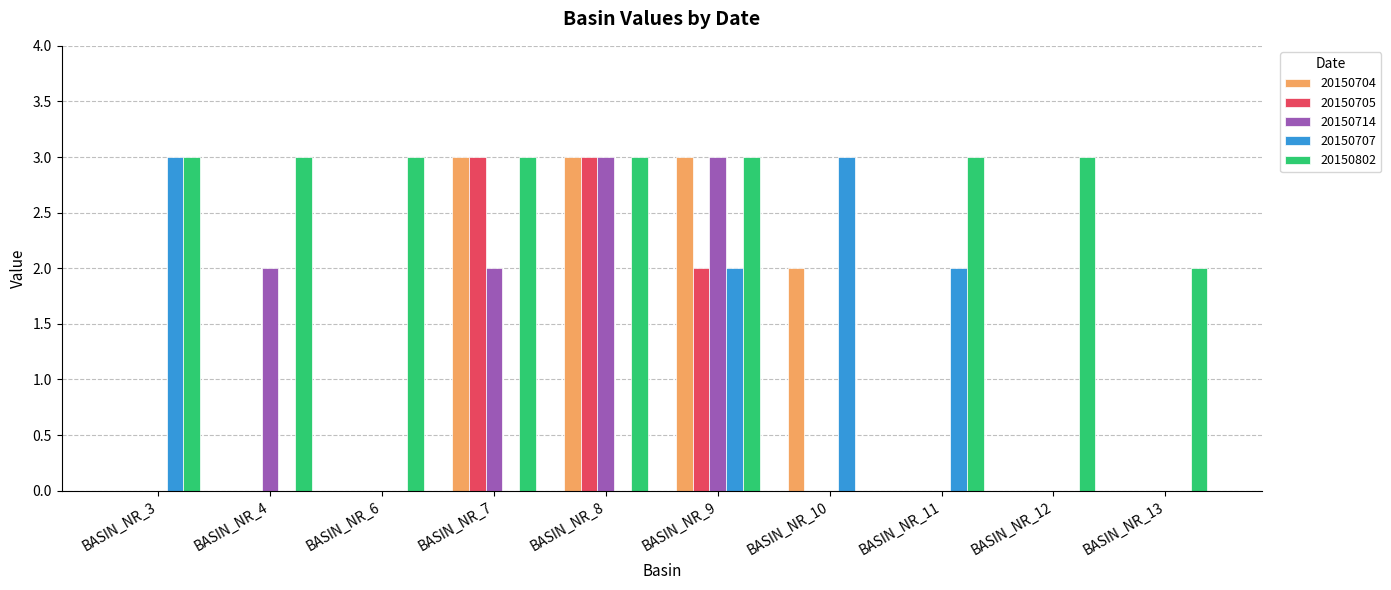

Reading left to right, transcribe all the data shown in this chart.

20150704: 0	0	0	3	3	3	2	0	0	0
20150705: 0	0	0	3	3	2	0	0	0	0
20150714: 0	2	0	2	3	3	0	0	0	0
20150707: 3	0	0	0	0	2	3	2	0	0
20150802: 3	3	3	3	3	3	0	3	3	2